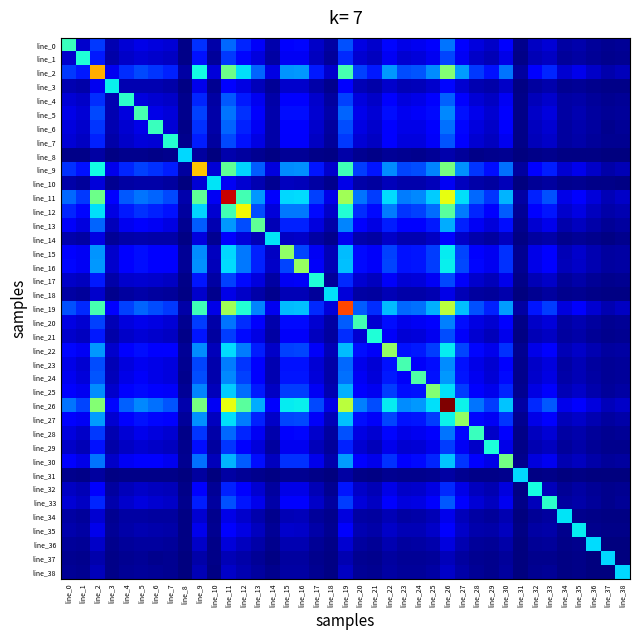

Which has a higher value, line_18 or line_3?

line_3